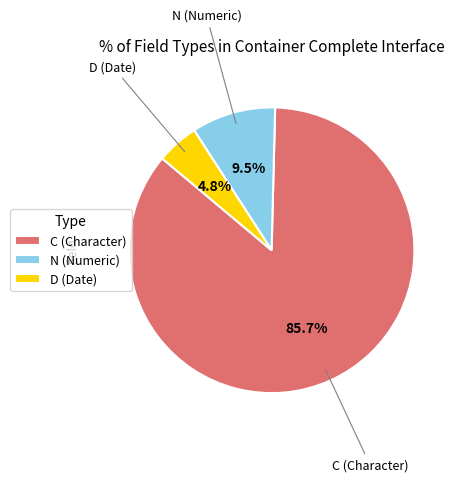

Does C (Character) represent more than half of the total?

Yes